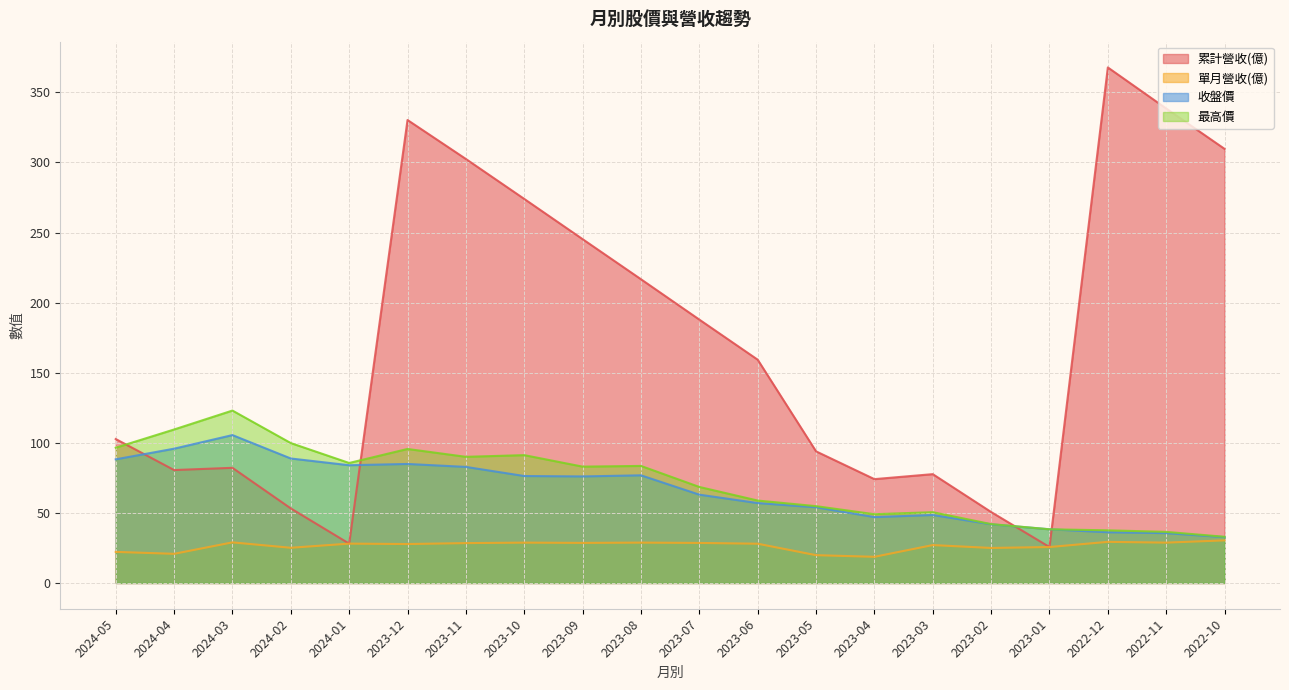

At which category does 累計營收(億) reach its first local peak?

2024-03